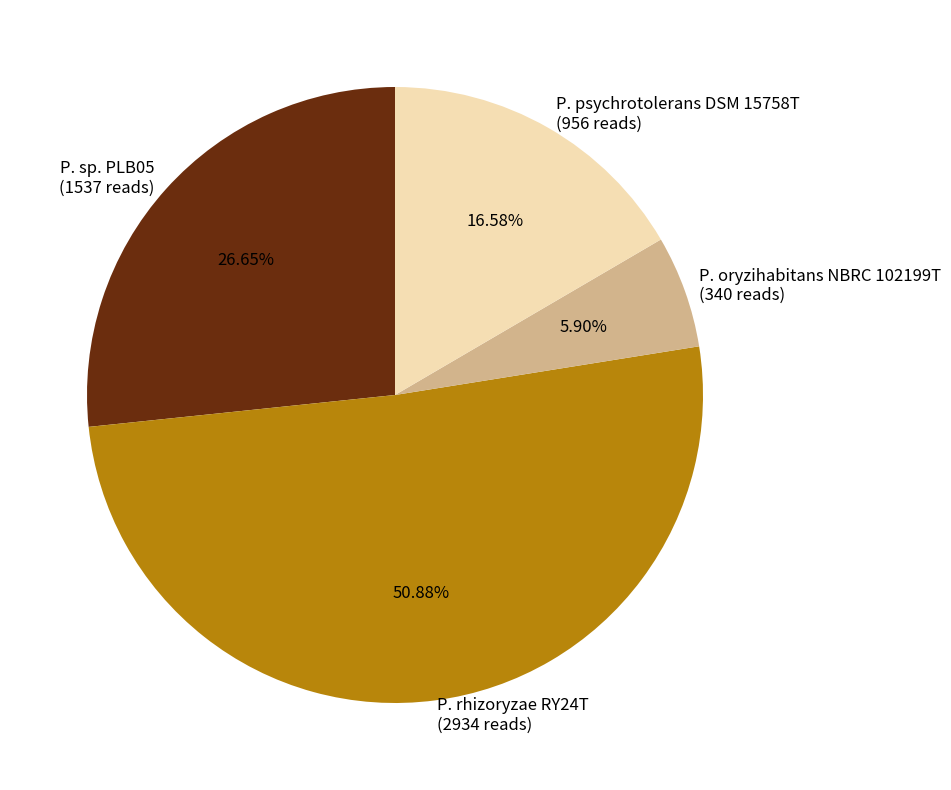

What percentage is NOT represented by P. oryzihabitans NBRC 102199T?

94.1%